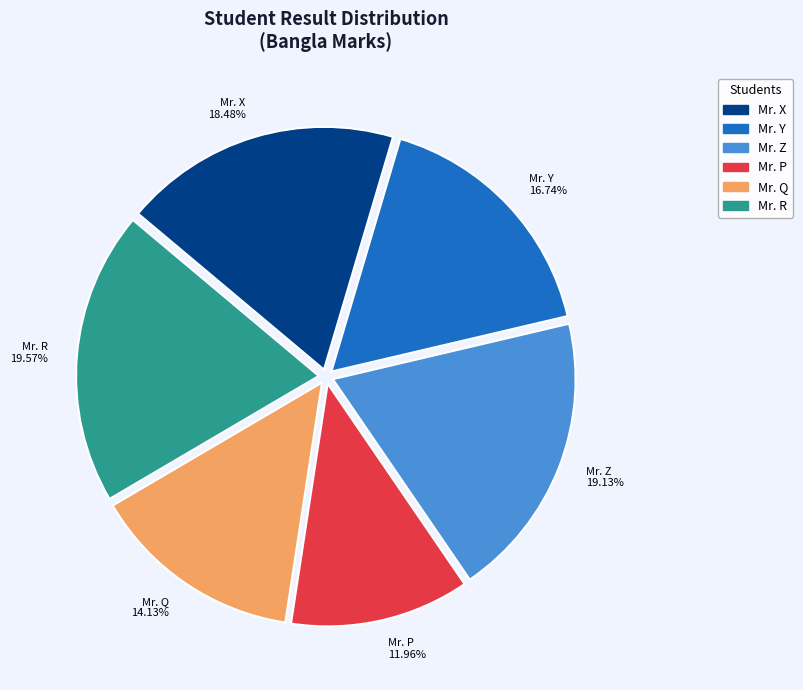

Does any single category account for the majority?

No